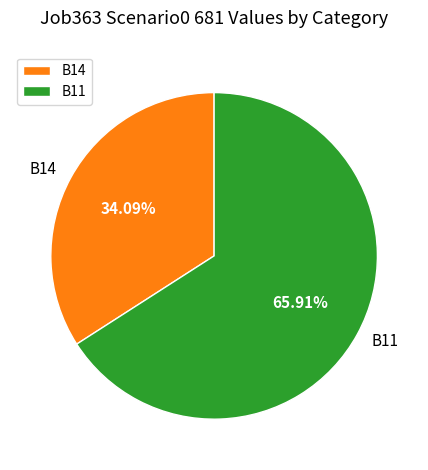

Does B11 represent more than half of the total?

Yes